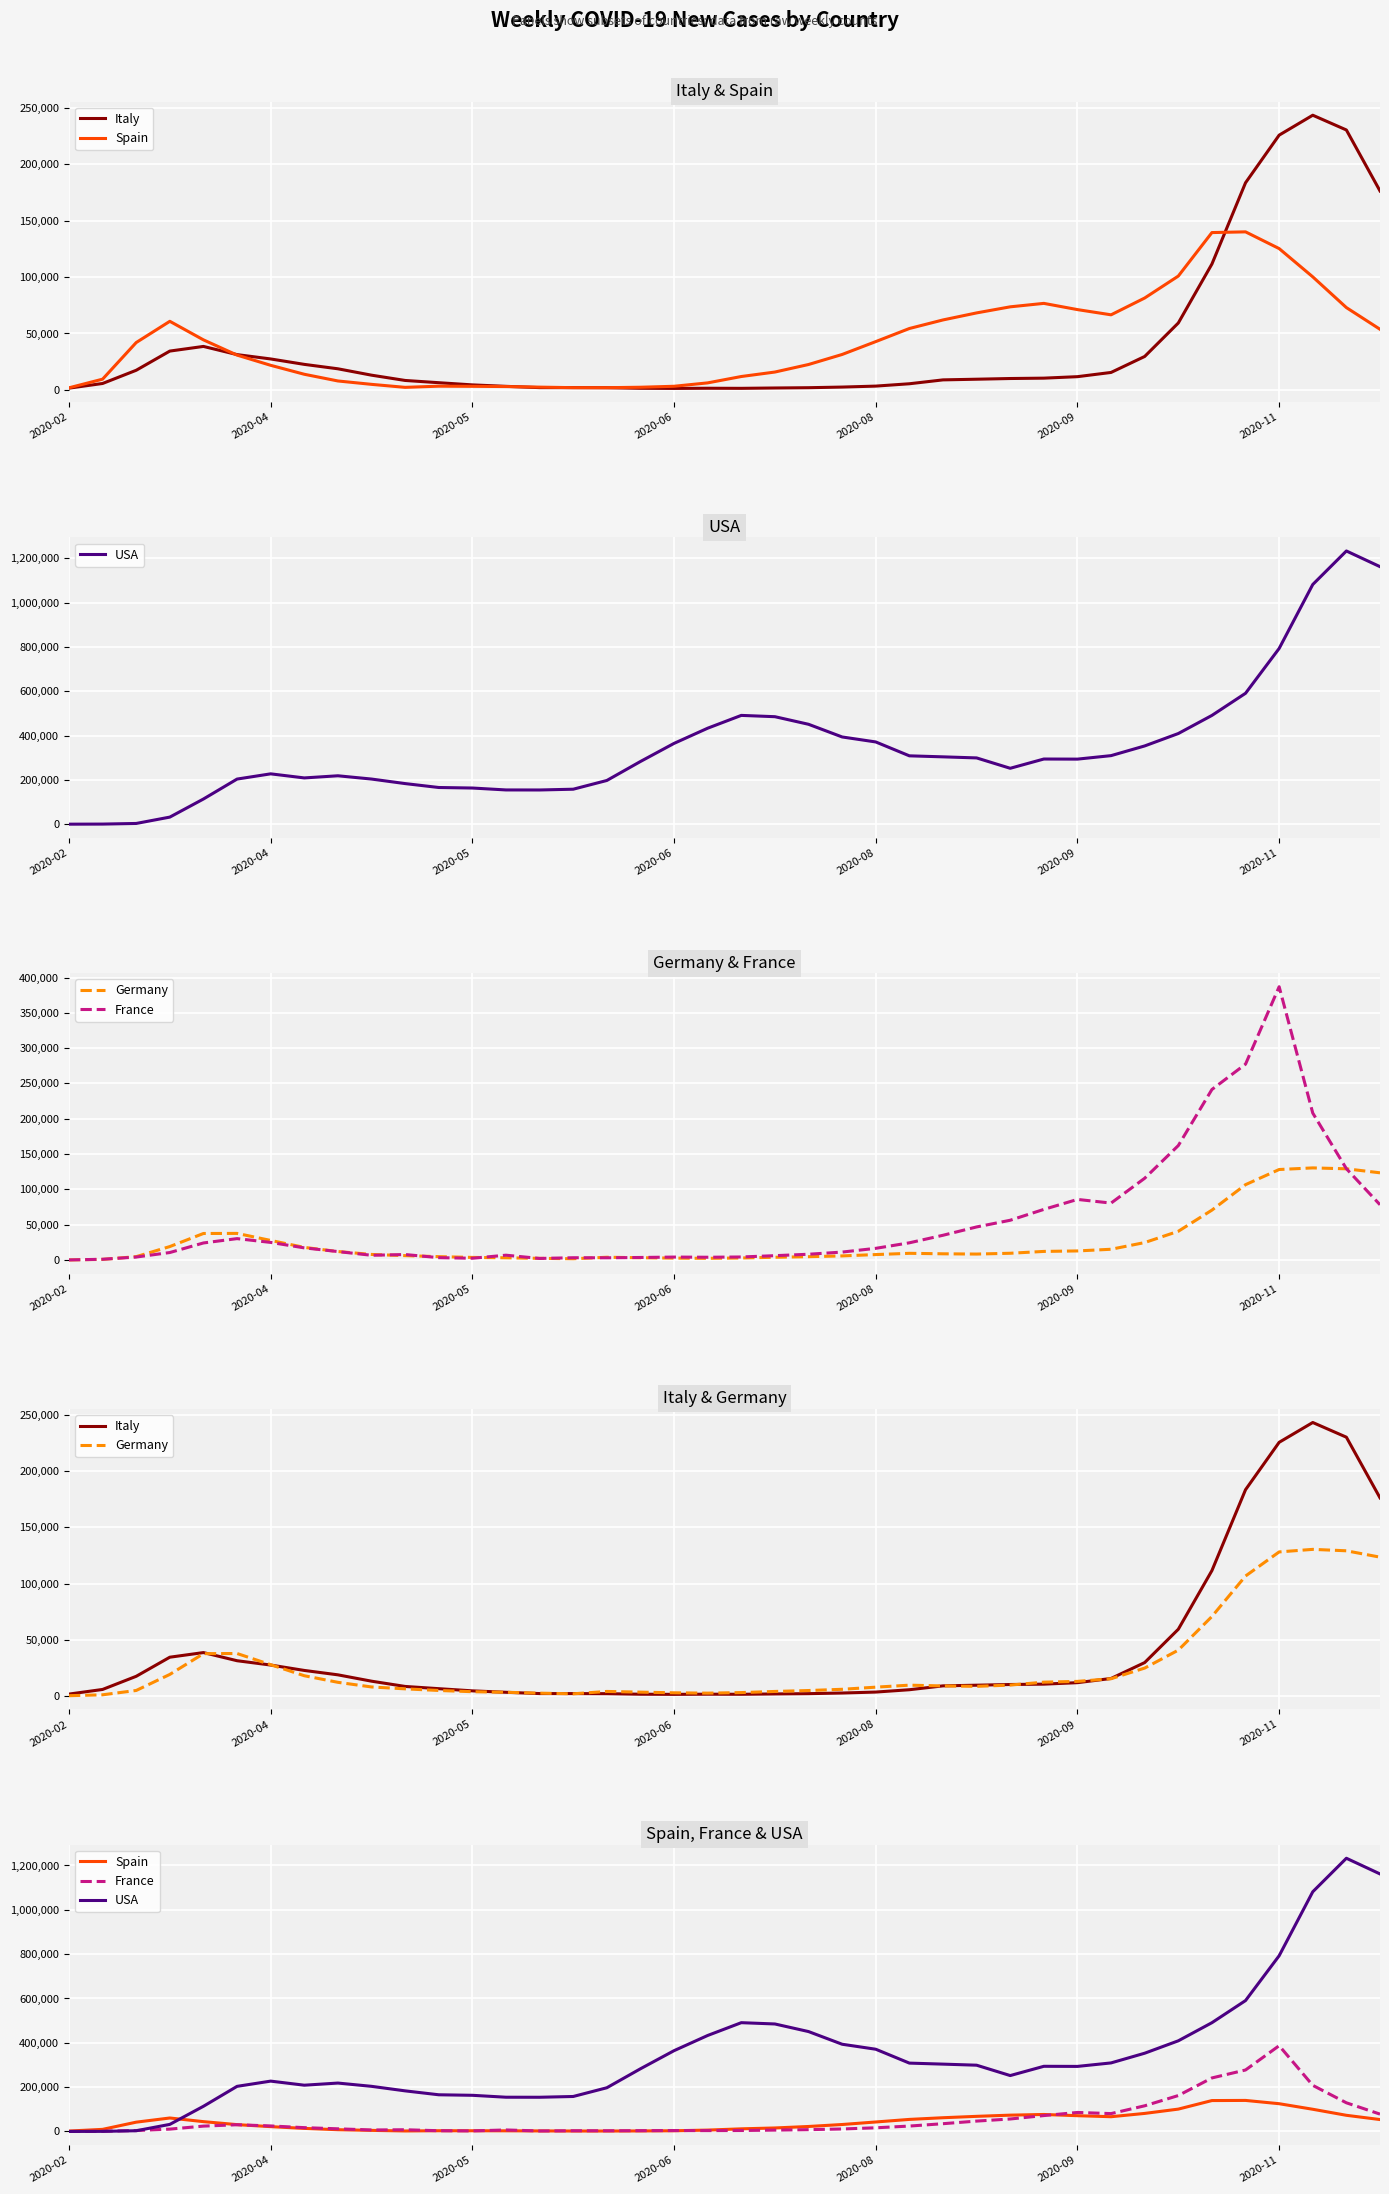

Which series has the largest total across all categories?

USA